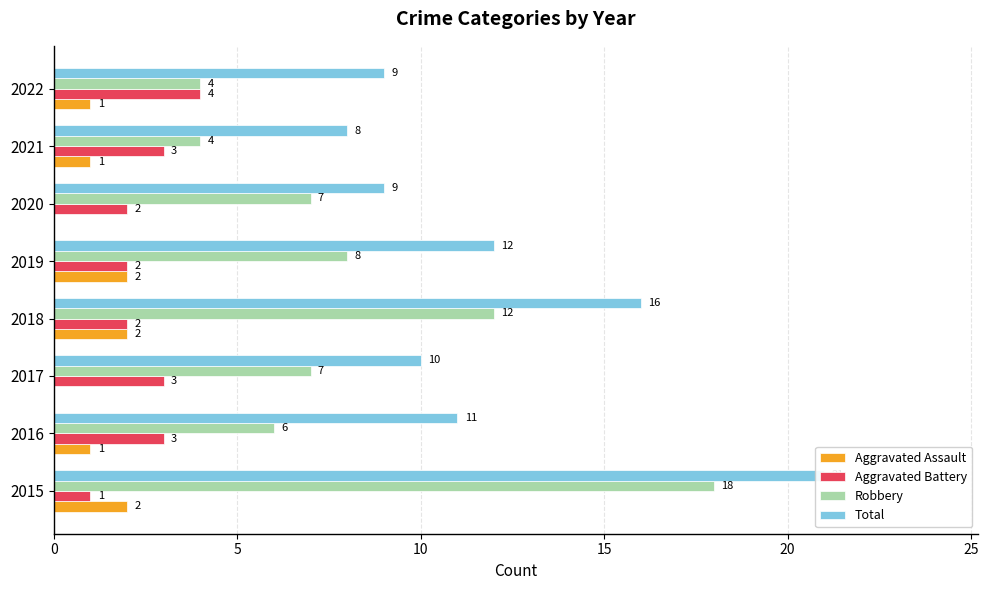

Is it true that Aggravated Assault equals 0 at 2017?

True